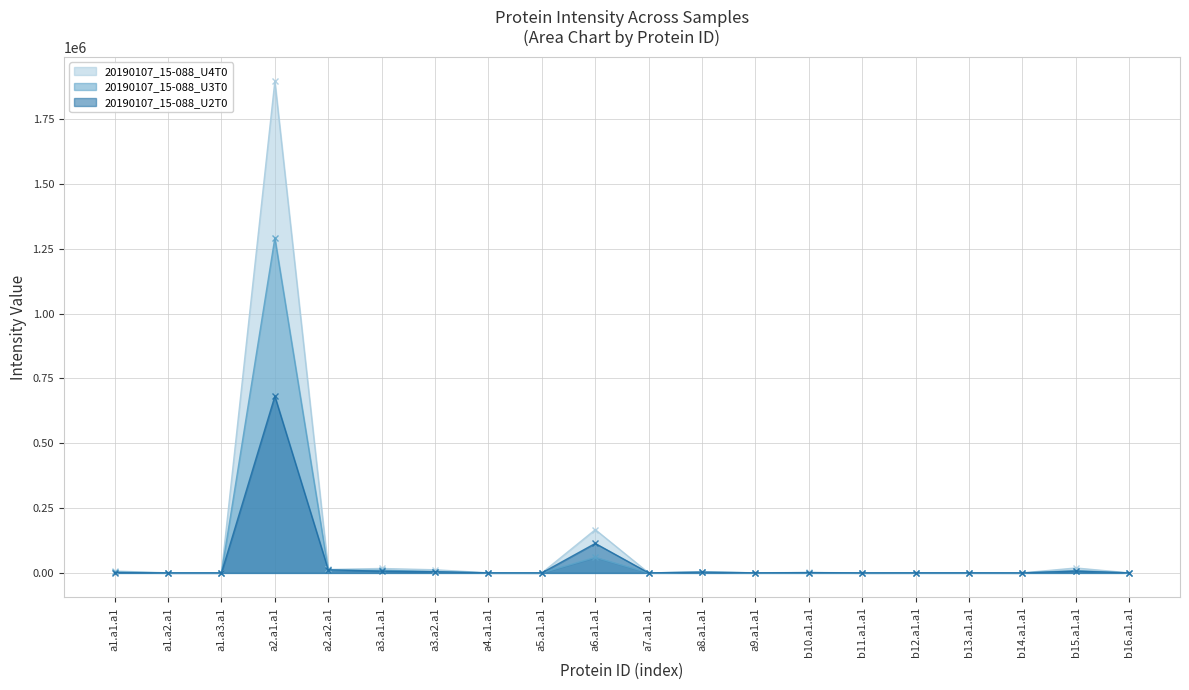

How many values in the 20190107_15-088_U2T0 series are below 239?

10